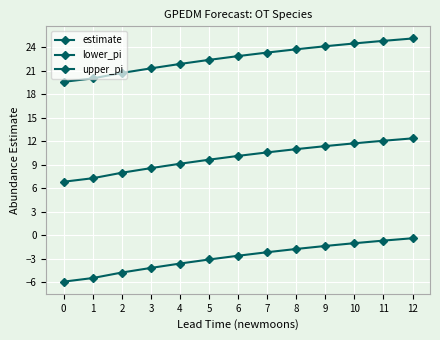

Is this an area chart (filled region under the line)?

No